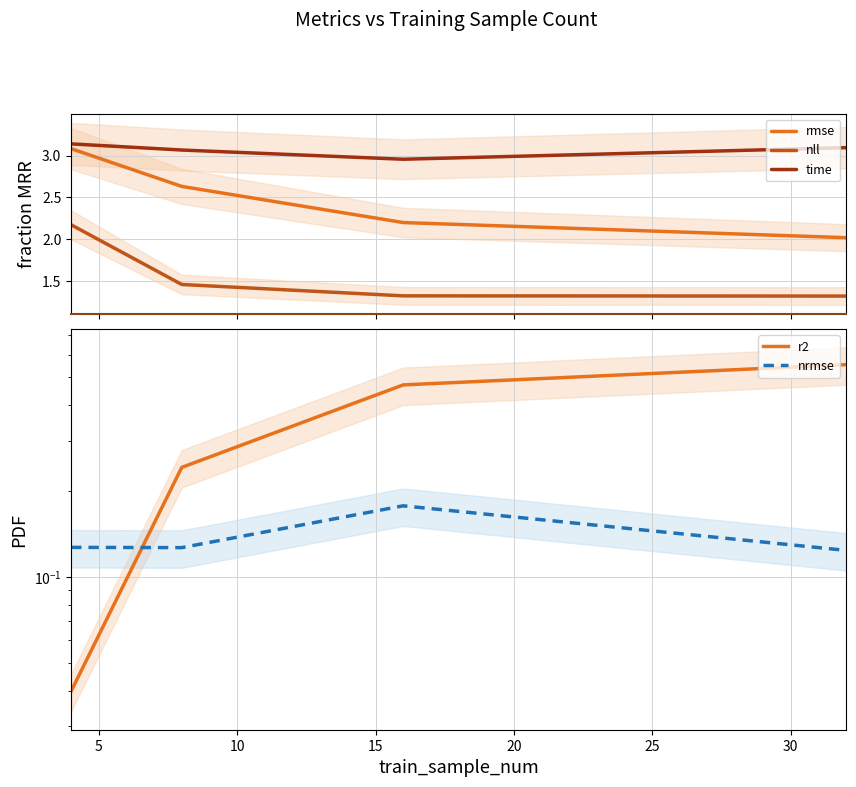

How many lines are shown in the chart?

5